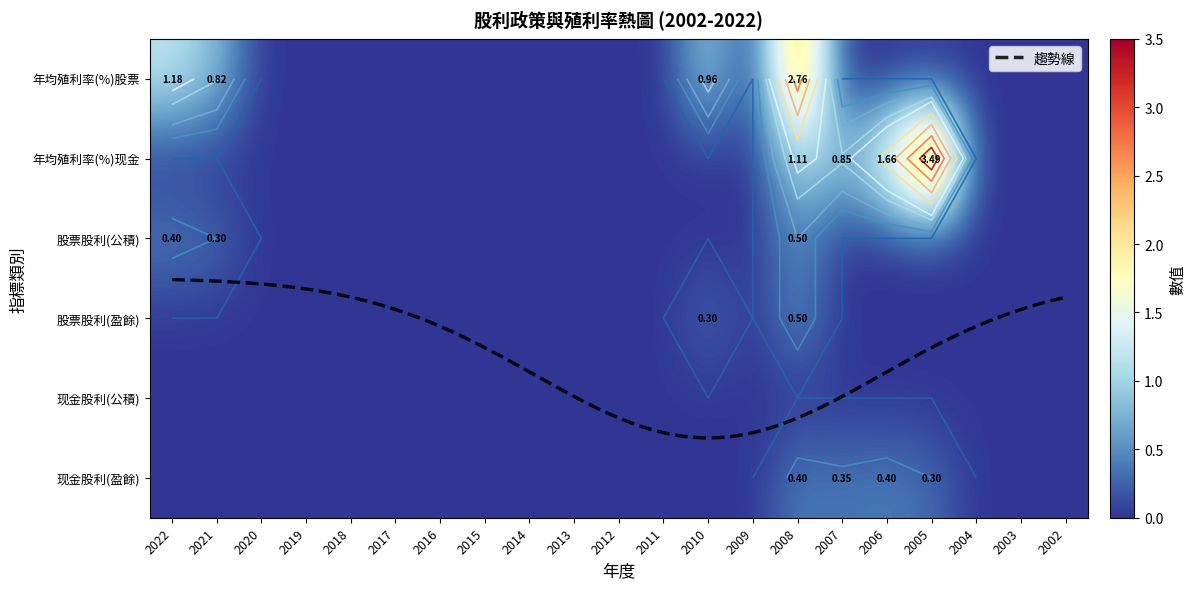

Between 2007 and 2016, which is larger?

2007